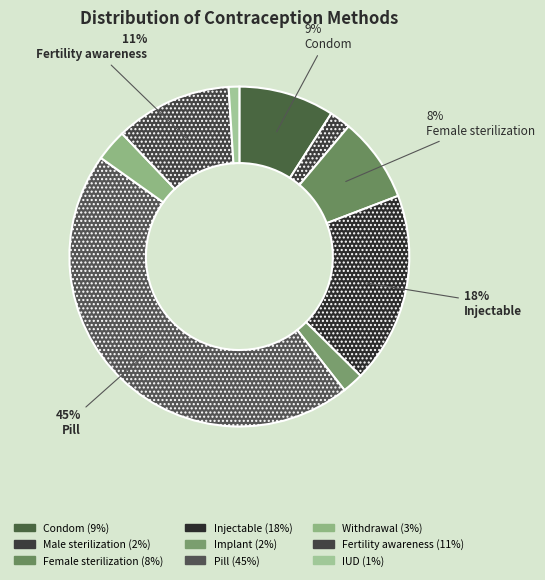

How many segments does this pie chart have?

9